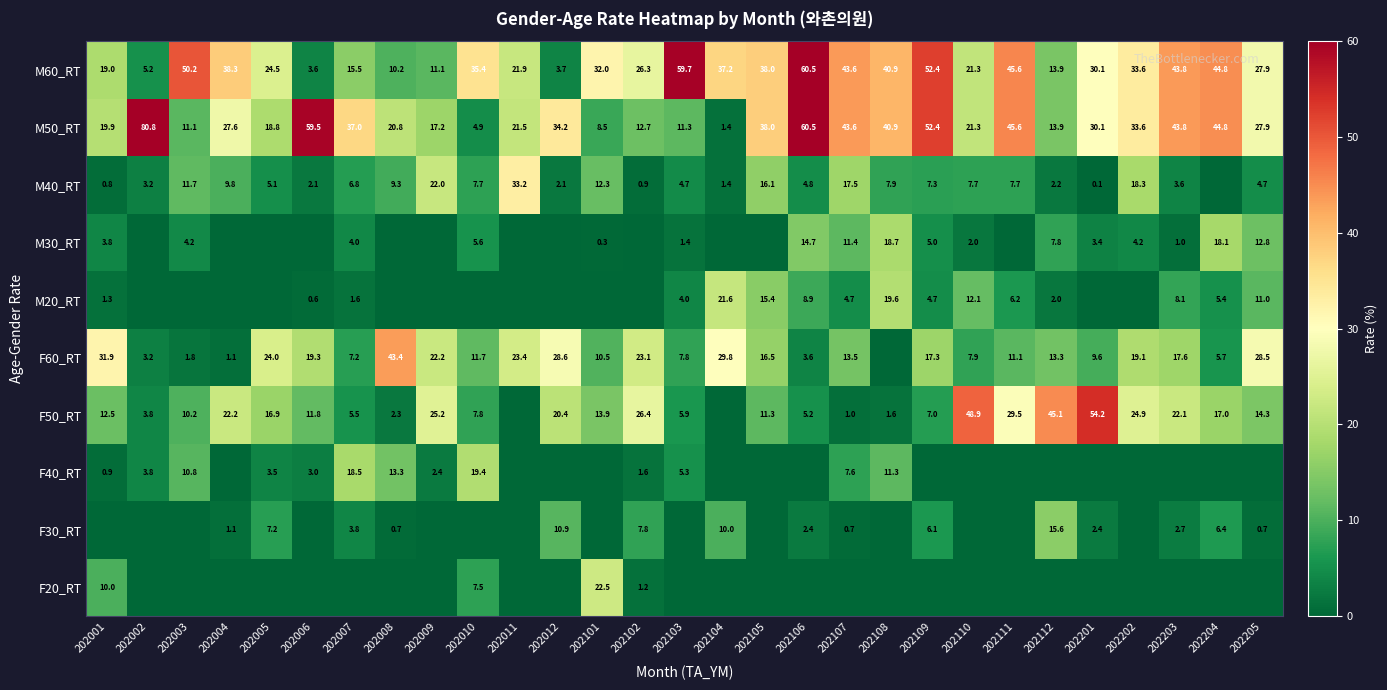

Rank the categories by M60_RT value from highest to lowest.

202106, 202103, 202109, 202003, 202111, 202204, 202203, 202107, 202108, 202004, 202105, 202104, 202010, 202202, 202101, 202201, 202205, 202102, 202005, 202011, 202110, 202001, 202007, 202112, 202009, 202008, 202002, 202012, 202006